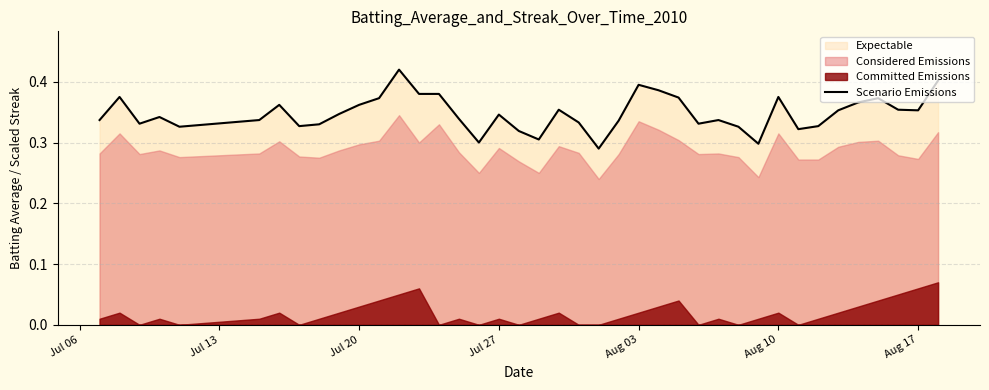

What is the difference between the second highest and second lowest values?

0.1